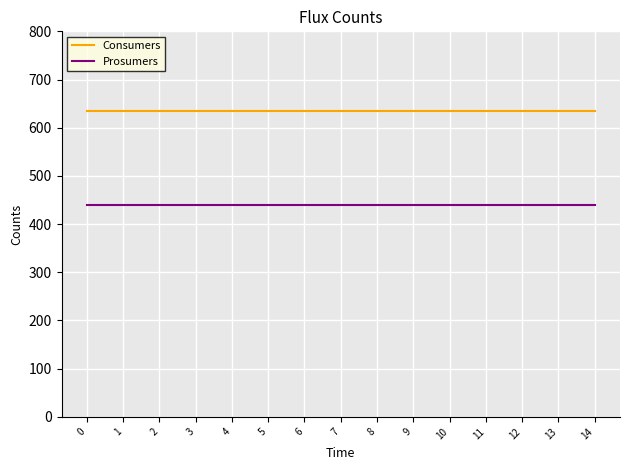

What is the maximum value for Prosumers?

440